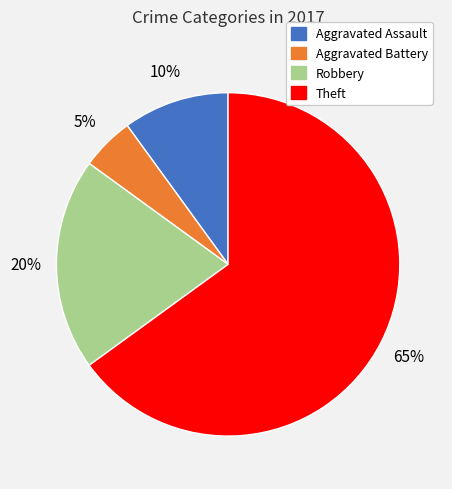

Does any single category account for the majority?

Yes